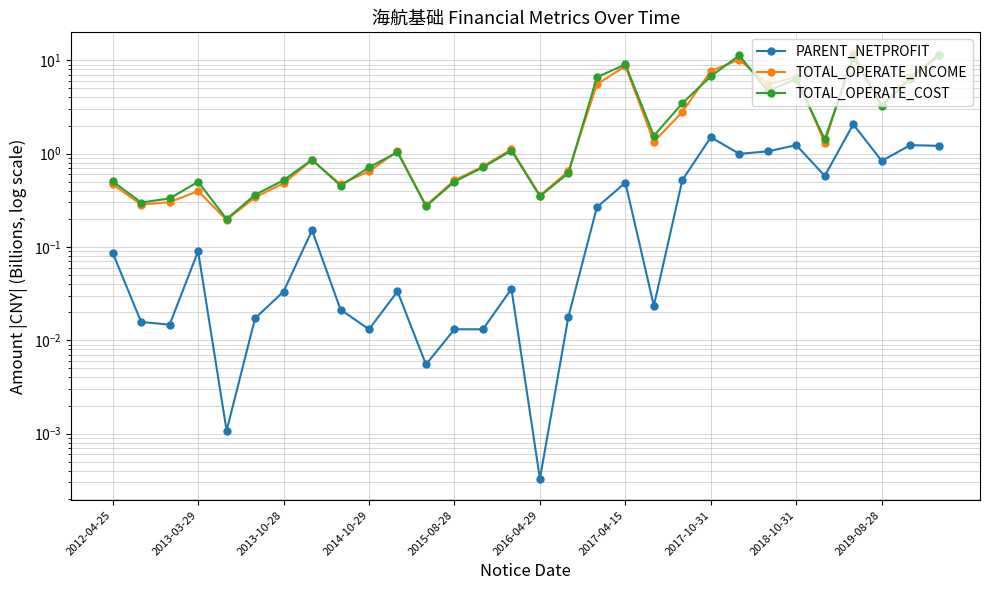

What are all the series names shown in the legend?

PARENT_NETPROFIT, TOTAL_OPERATE_INCOME, TOTAL_OPERATE_COST